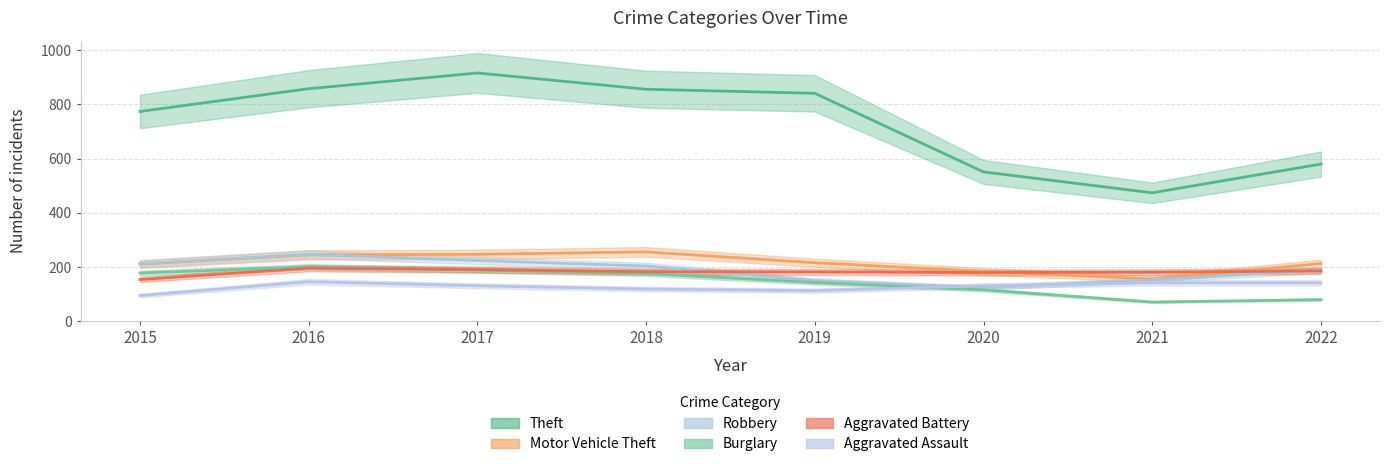

What is the difference between the second highest and minimum values in the Aggravated Assault series?

47